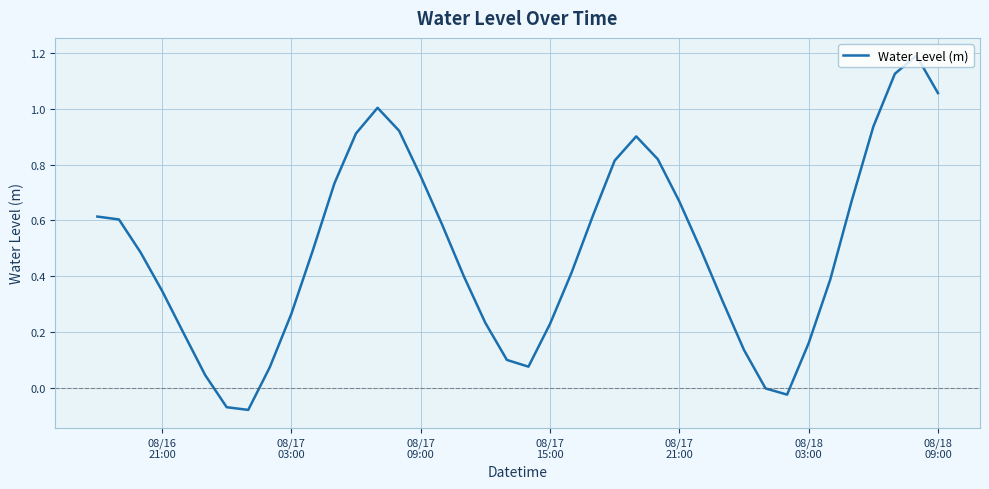

What is the greatest value displayed?

1.2